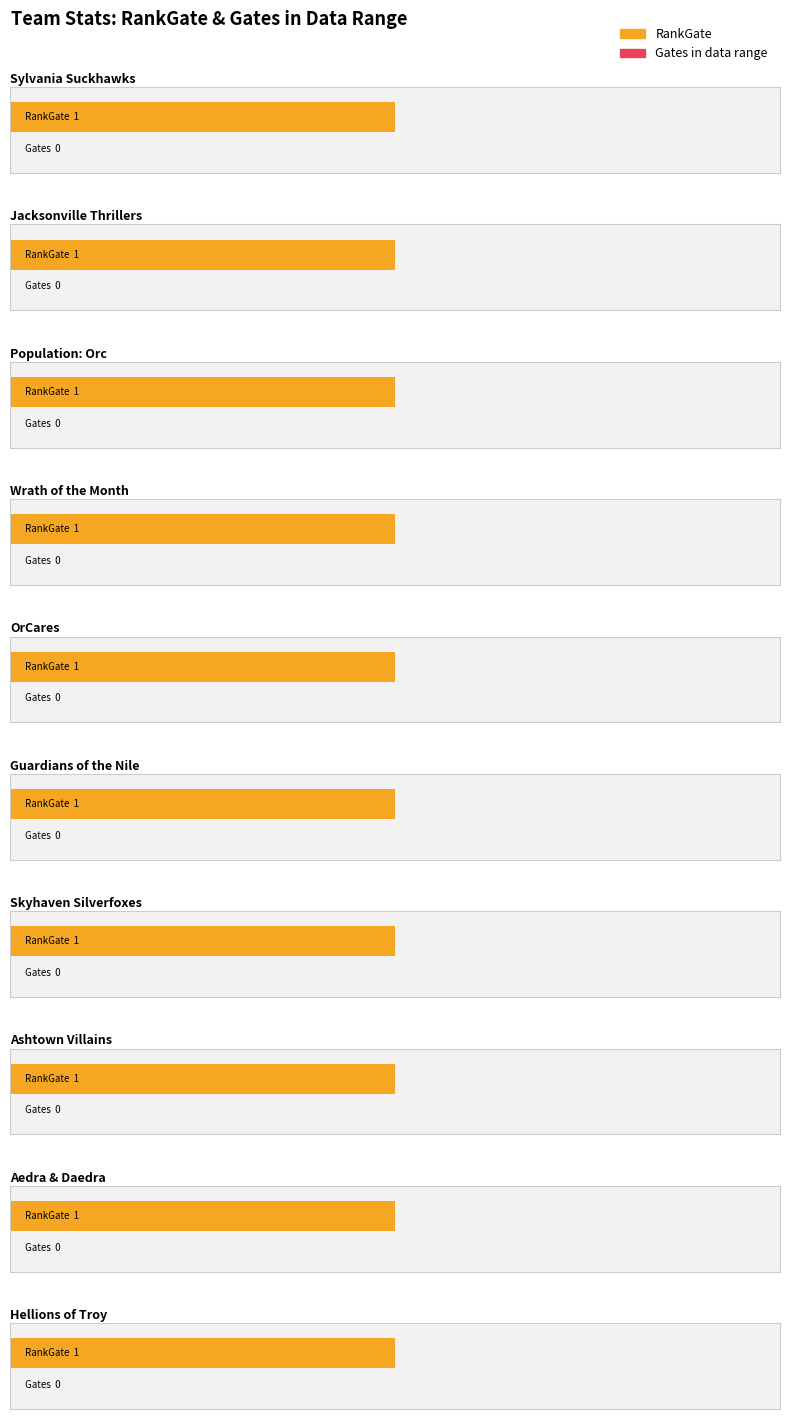

What is the label of the 2nd bar from the left?

Jacksonville Thrillers